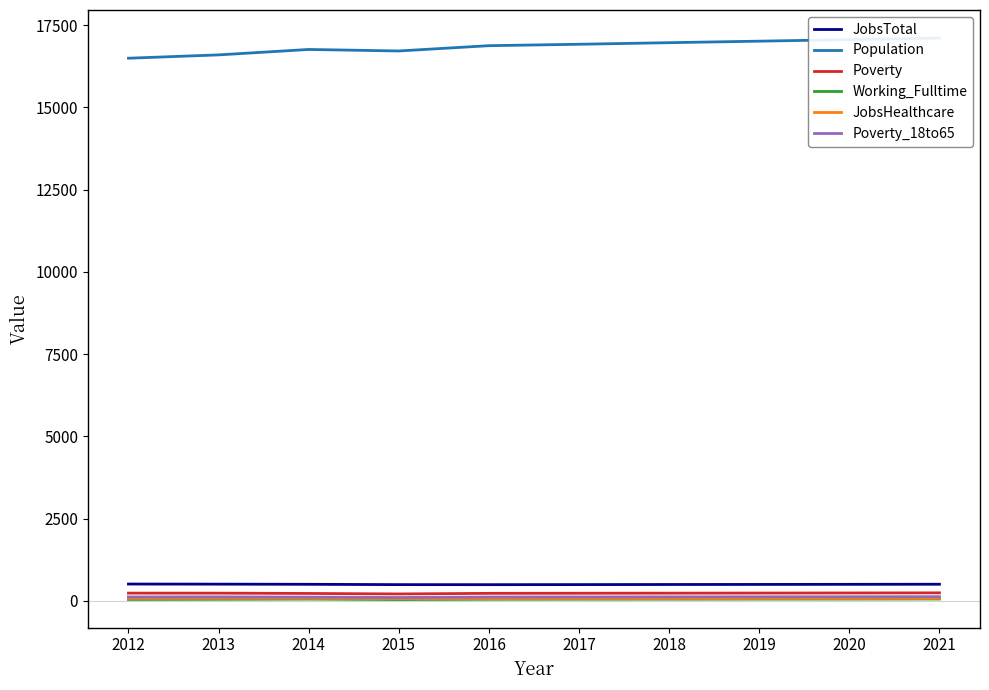

True or false: JobsTotal and Working_Fulltime cross at least once.

False